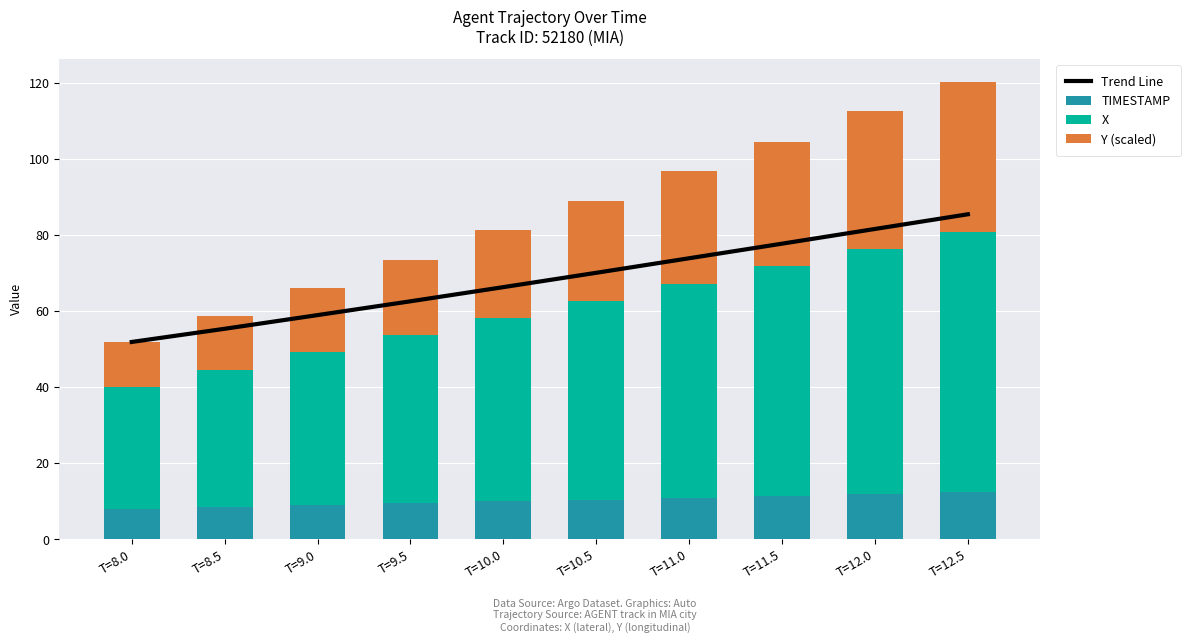

Reading left to right, what are all the values shown in this chart?

Trend Line: 51.9	55.3	58.9	62.6	66.3	70.1	73.9	77.7	81.6	85.4
TIMESTAMP: 8.0	8.5	9.0	9.5	10.0	10.5	11.0	11.5	12.0	12.5
X: 32.1	36.1	40.1	44.1	48.2	52.2	56.2	60.2	64.2	68.3
Y (scaled): 11.8	14.2	17.0	19.8	23.0	26.2	29.6	32.8	36.2	39.4